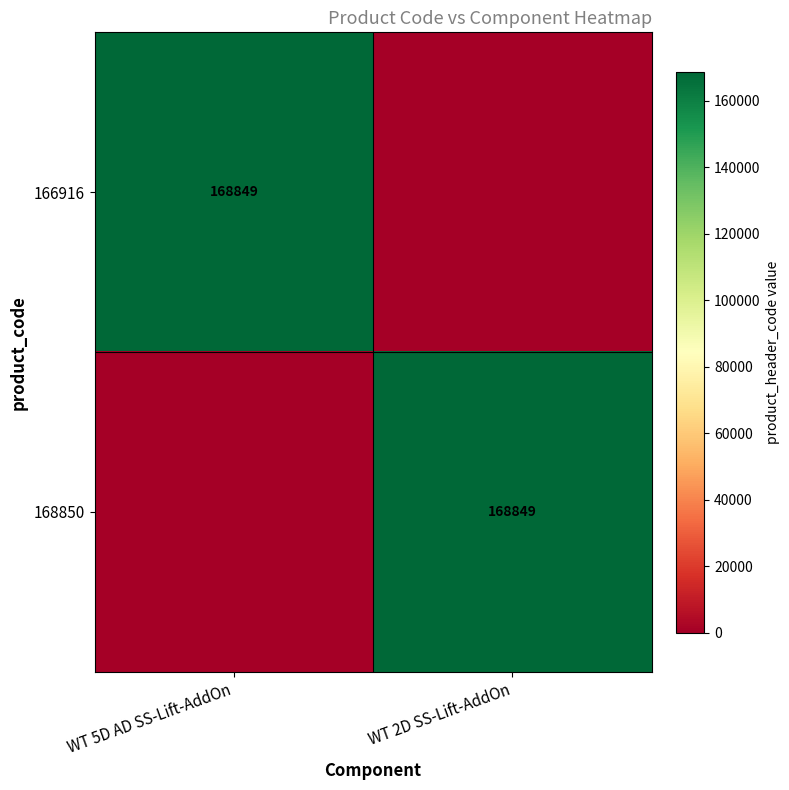

The value of 166916 at WT 5D AD SS-Lift-AddOn is 298056. True or false?

False